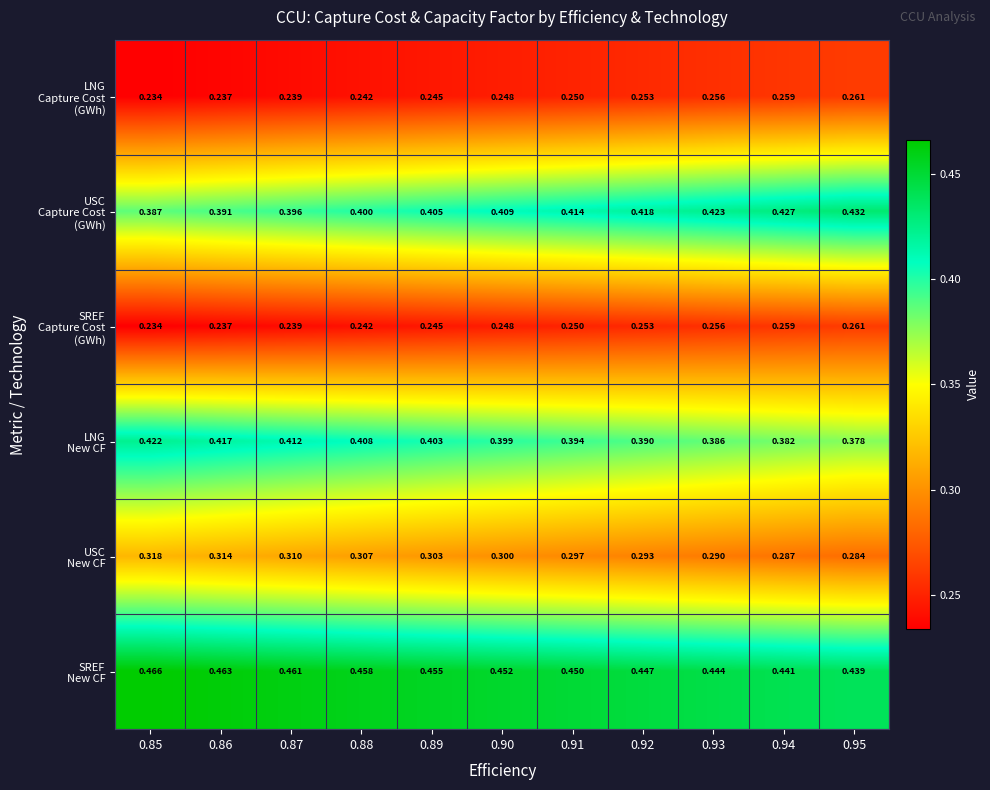

What is the greatest value displayed?

0.5